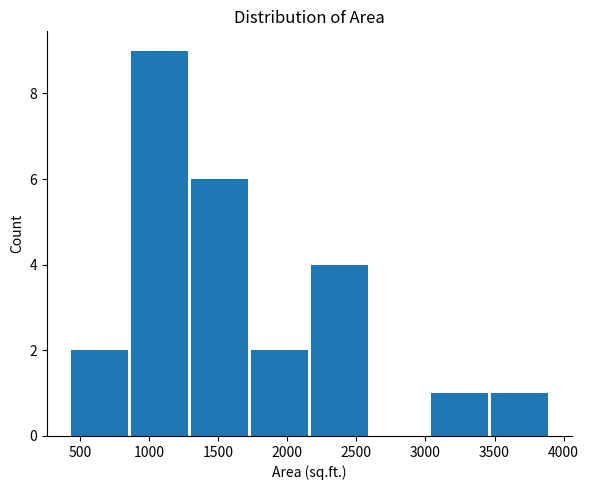

Reading left to right, list every bar in this chart as the range it spans on the x-axis followed by its height. Neither the bar edges nor the heights are printed on the chart, so give them approximately, as read against the axes.

400 to 850: 2
850 to 1300: 9
1300 to 1750: 6
1750 to 2150: 2
2150 to 2600: 4
2600 to 3050: 0
3050 to 3450: 1
3450 to 3900: 1